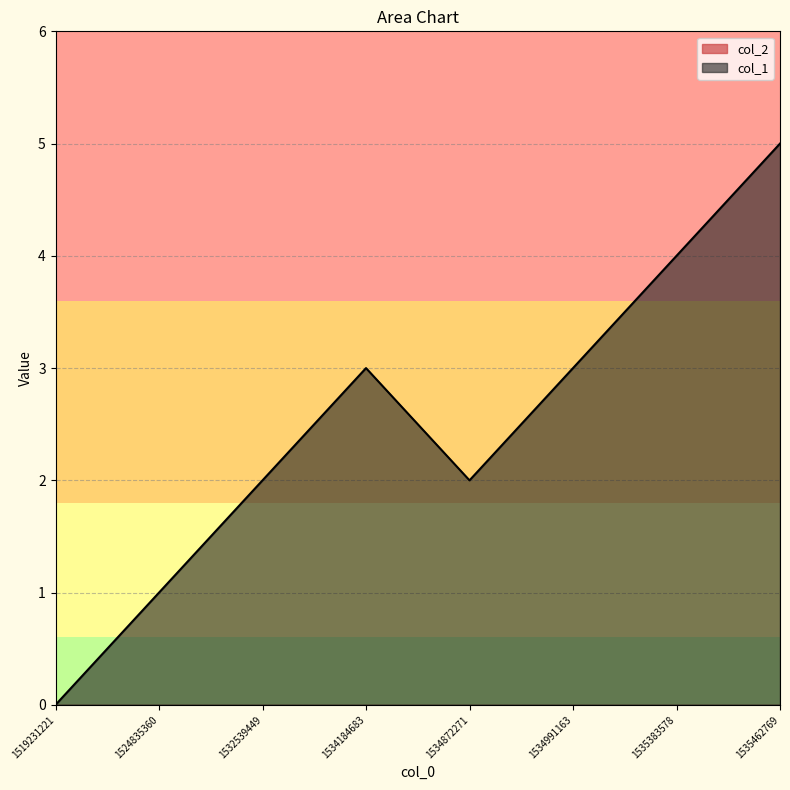

Is it true that col_1 equals 2 at 1519231221?

False